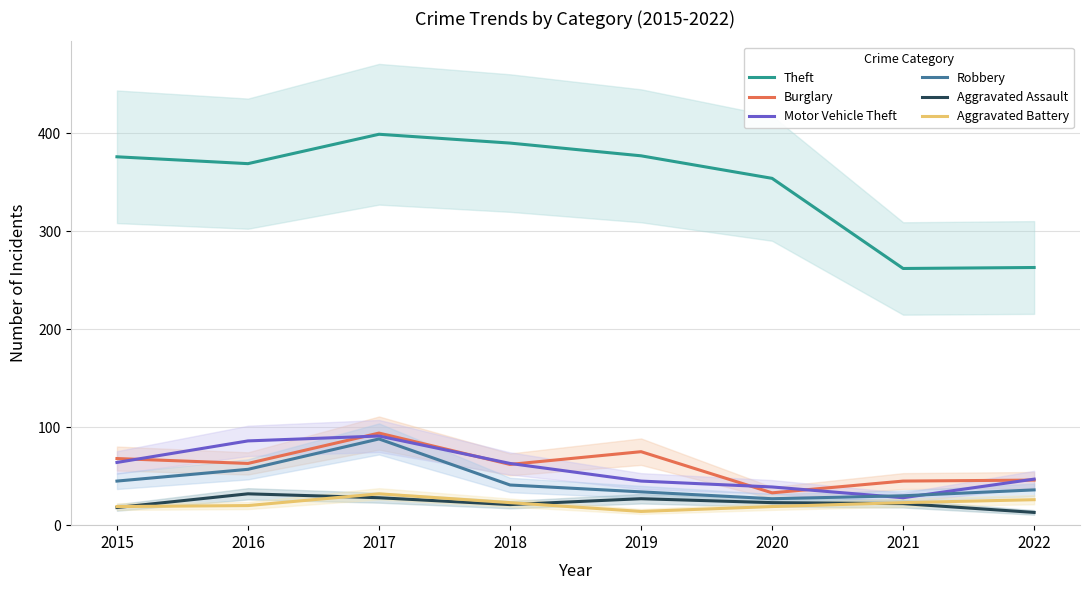

Reading right to left, transcribe all the data shown in this chart.

Theft: 2022=263	2021=262	2020=354	2019=377	2018=390	2017=399	2016=369	2015=376
Burglary: 2022=46	2021=45	2020=33	2019=75	2018=62	2017=94	2016=63	2015=68
Motor Vehicle Theft: 2022=47	2021=28	2020=39	2019=45	2018=63	2017=91	2016=86	2015=64
Robbery: 2022=36	2021=30	2020=27	2019=34	2018=41	2017=88	2016=57	2015=45
Aggravated Assault: 2022=13	2021=22	2020=23	2019=27	2018=21	2017=28	2016=32	2015=18
Aggravated Battery: 2022=26	2021=23	2020=19	2019=14	2018=23	2017=32	2016=20	2015=19